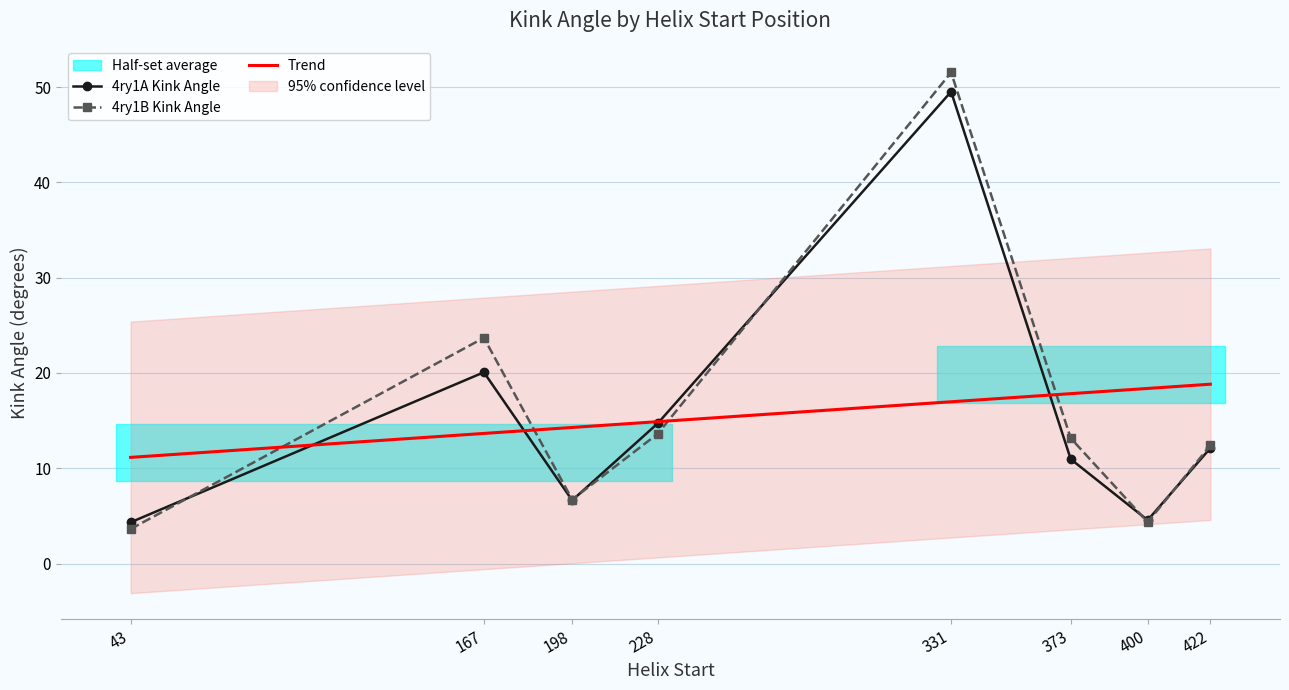

At which category does the chart reach its peak across all series?

331